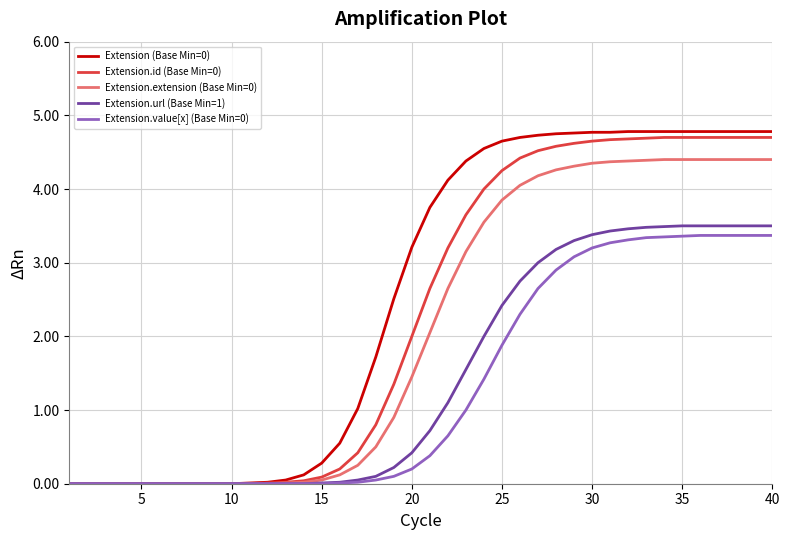

Does the chart display data point markers on the line(s)?

No